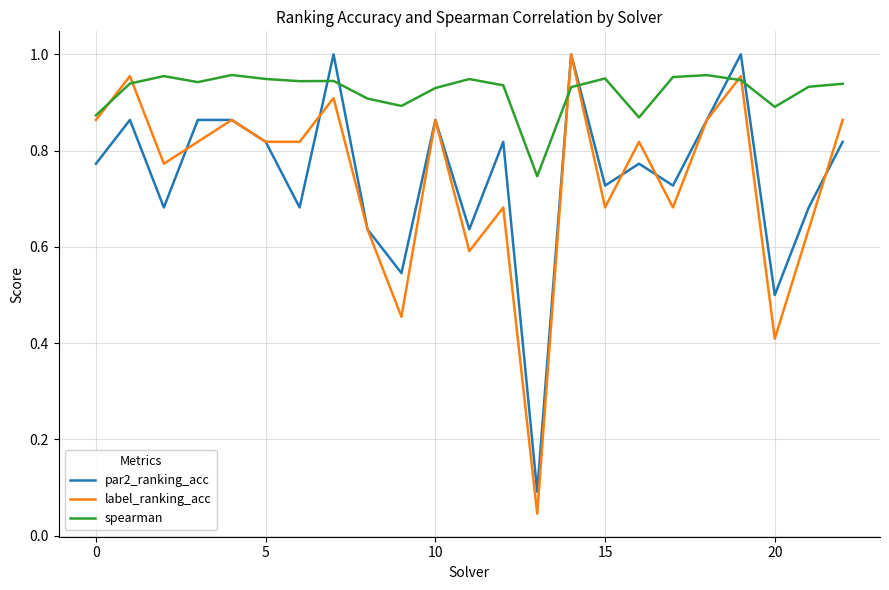

Which series has the largest total across all categories?

spearman